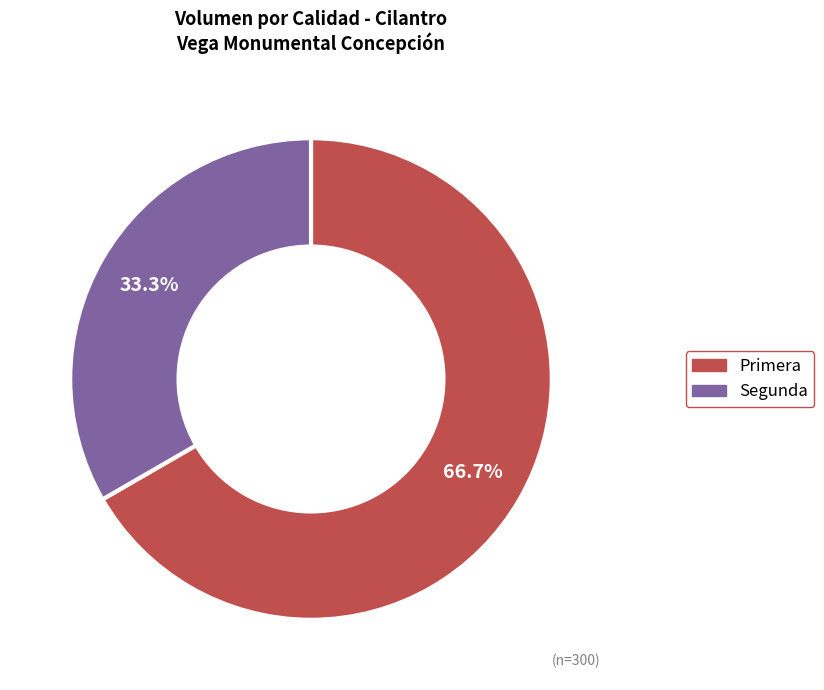

Which has a higher value, Segunda or Primera?

Primera